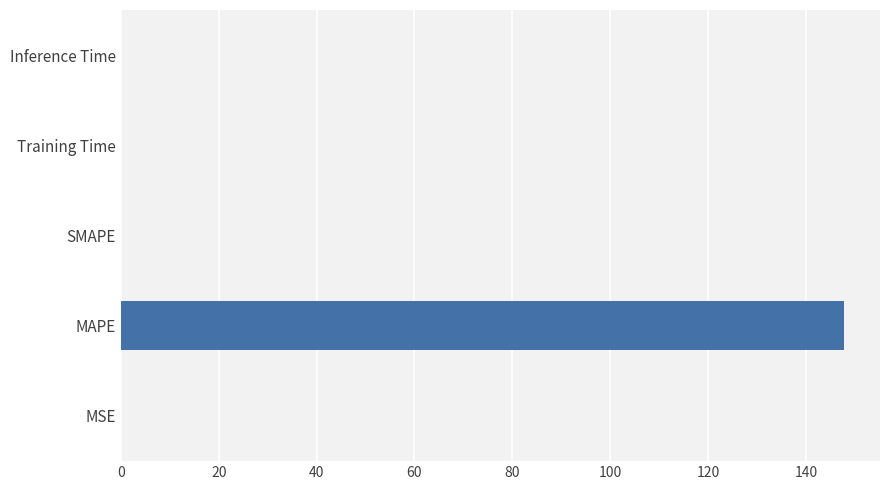

What is the sum of all values?

147.8